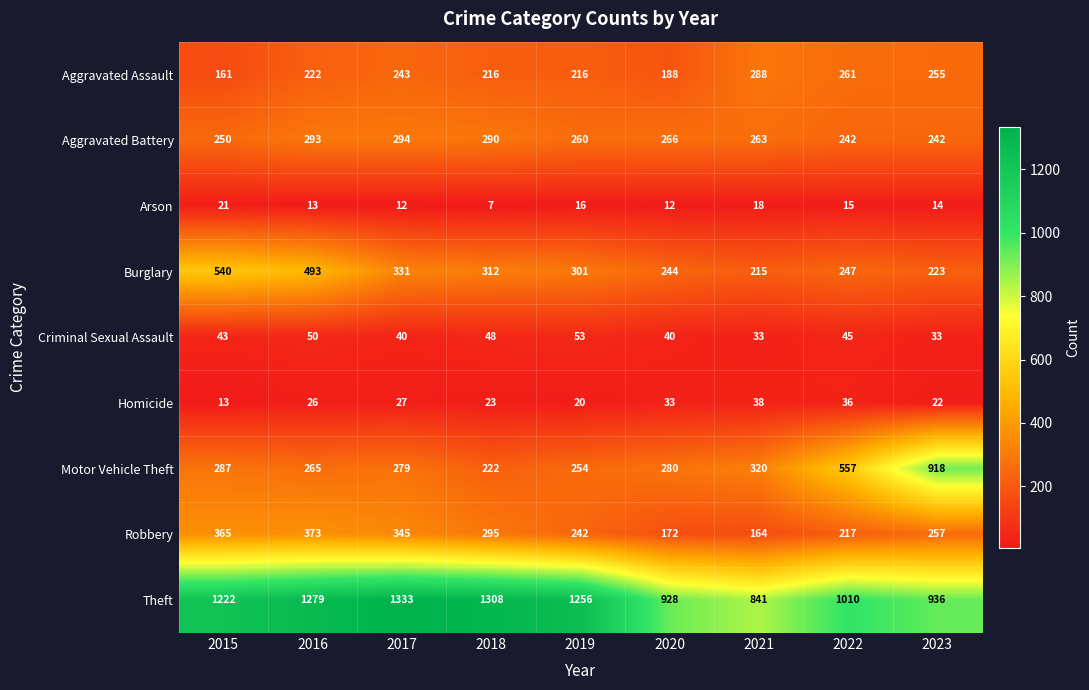

What is the minimum value shown in the chart?

7